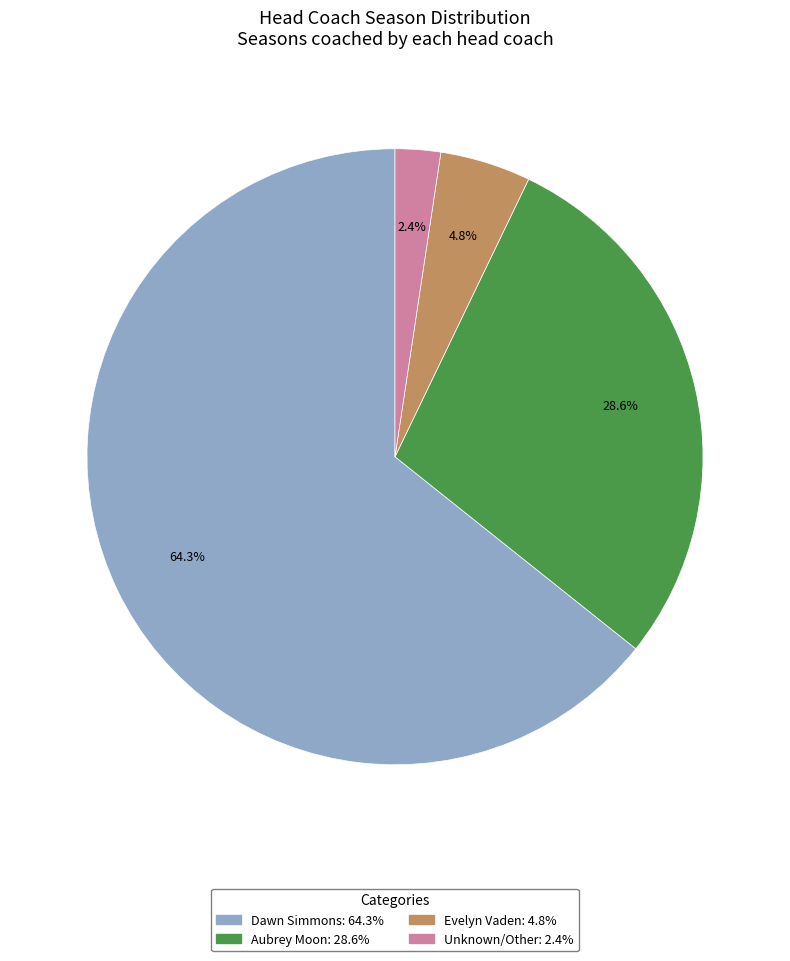

Is there a majority slice in this chart?

Yes